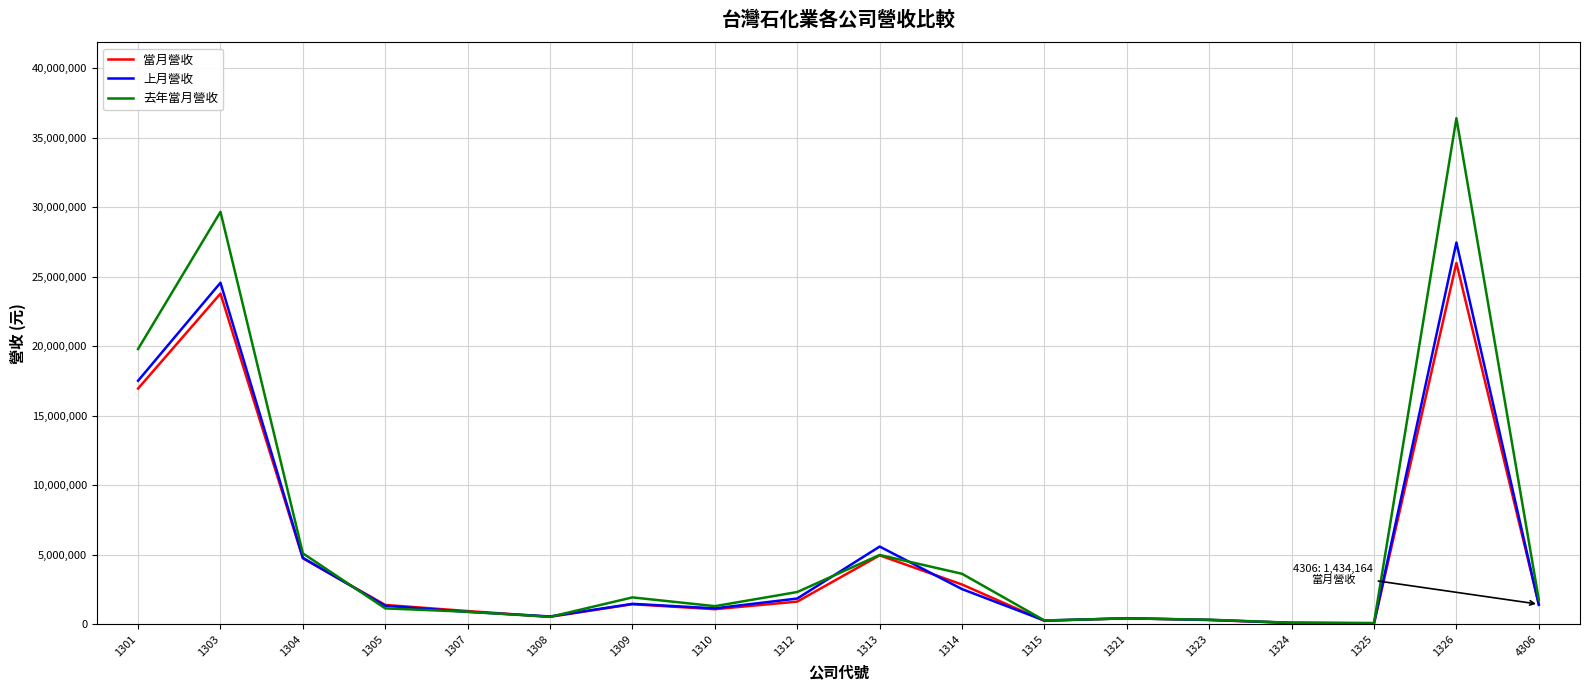

Rank the series by their average value, from lowest to highest.

當月營收, 上月營收, 去年當月營收